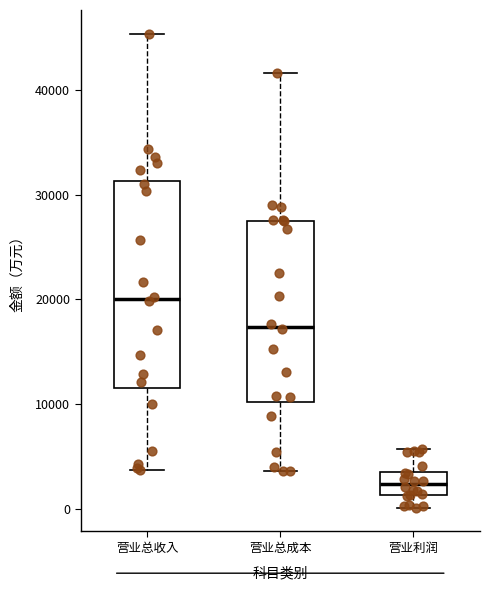

Which box has the lowest median line?

营业利润